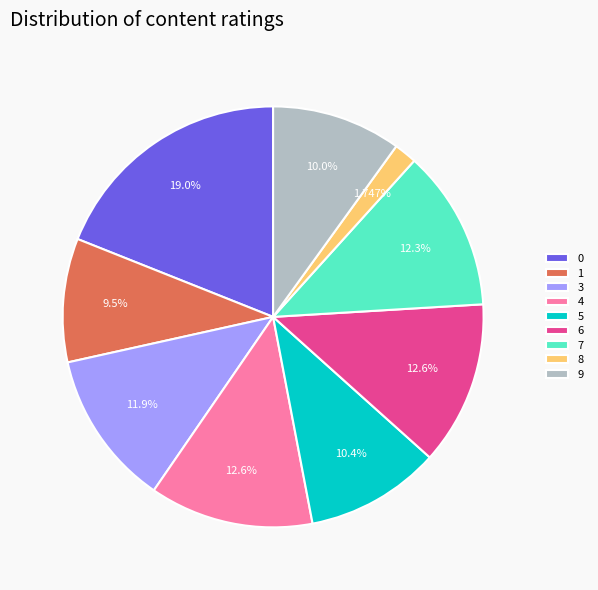

Which slice is the smallest?

8